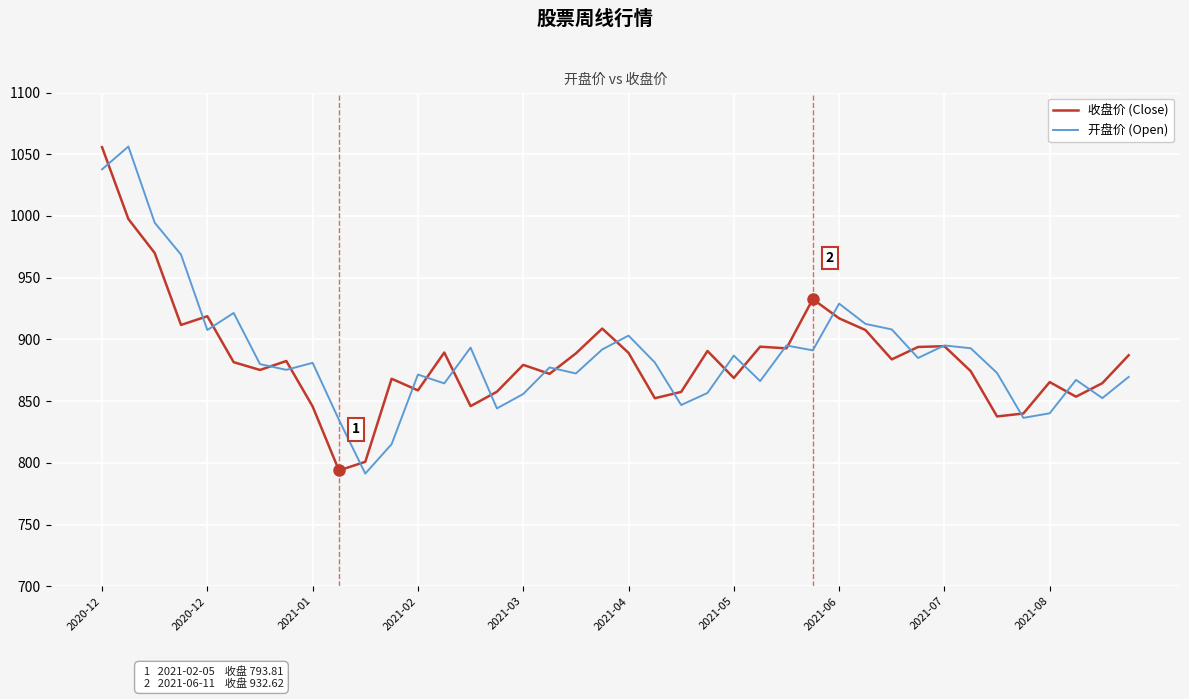

What is the maximum value shown in the chart?

1056.3